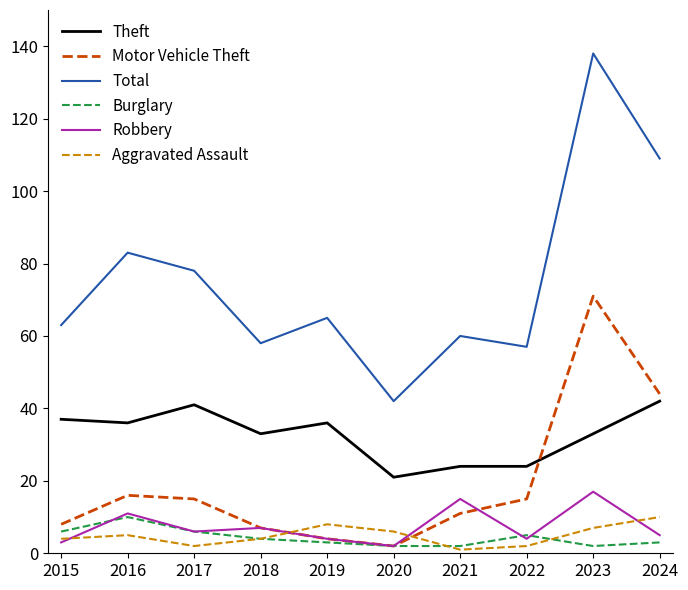

Which series has the largest total across all categories?

Total